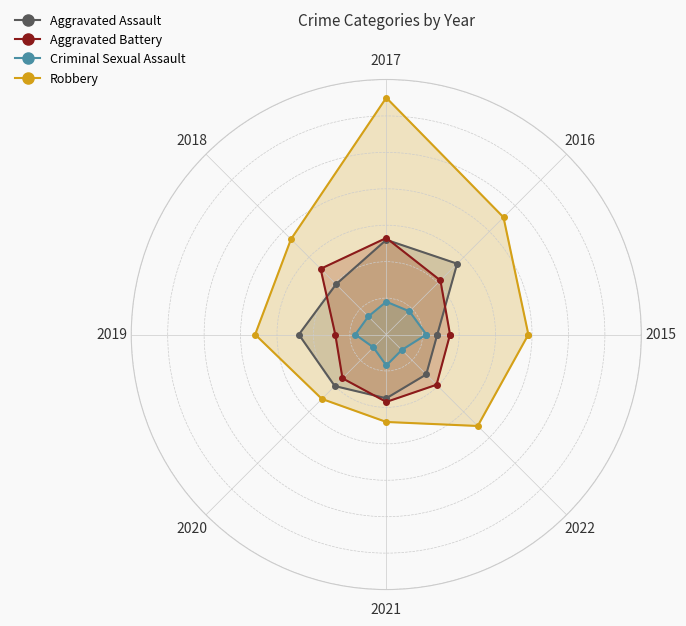

What is the maximum value for Criminal Sexual Assault?

22